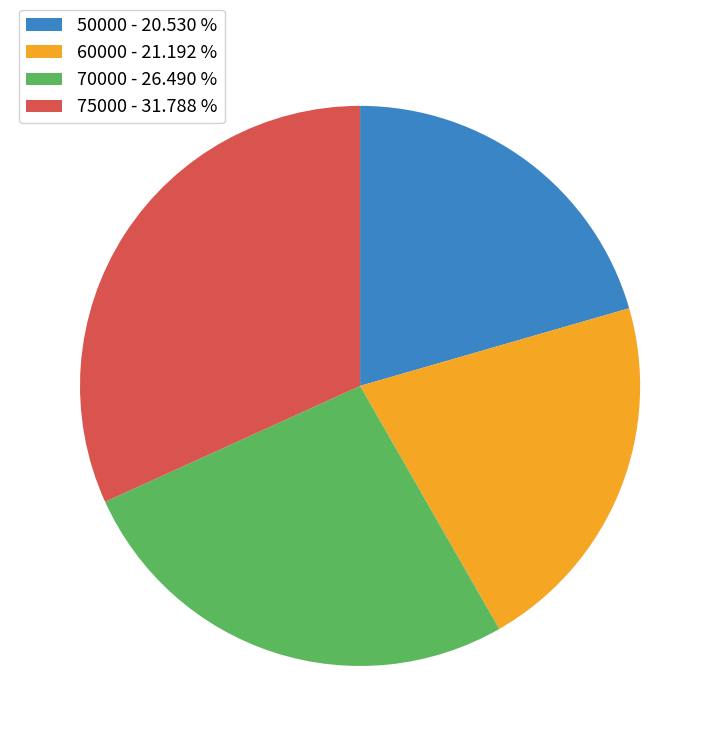

True or false: 60000 accounts for 21% of the total.

True